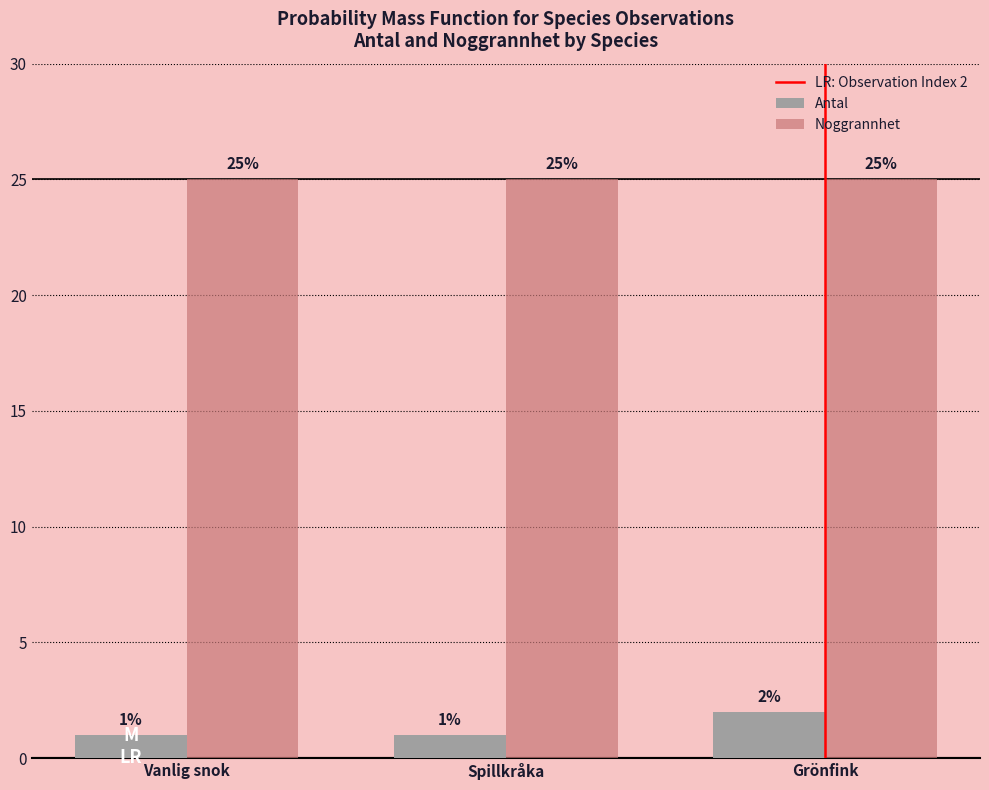

Count the Antal values in the range 1 to 2.

3